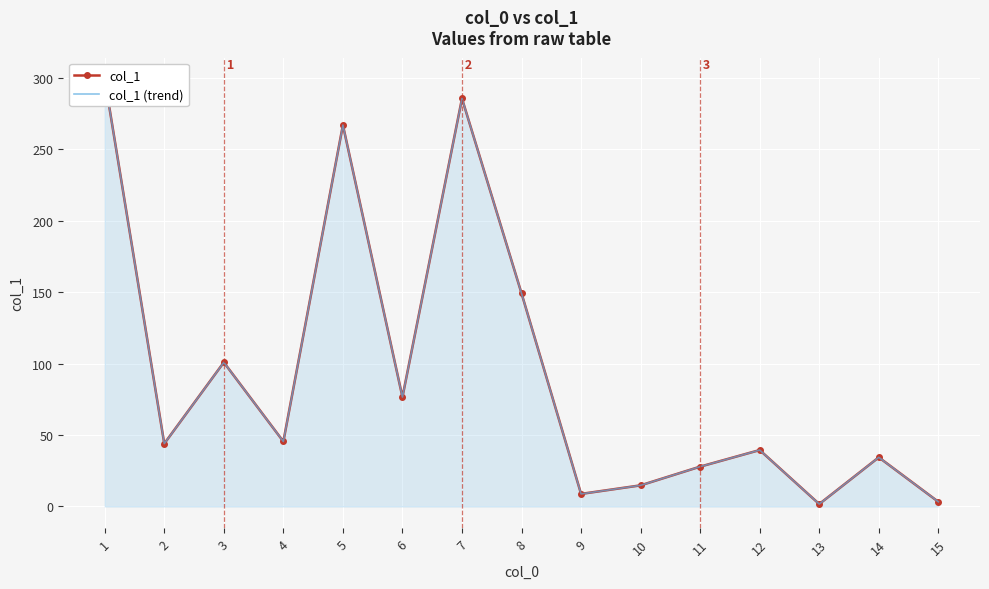

Where does the col_1 series first go above 44?

1